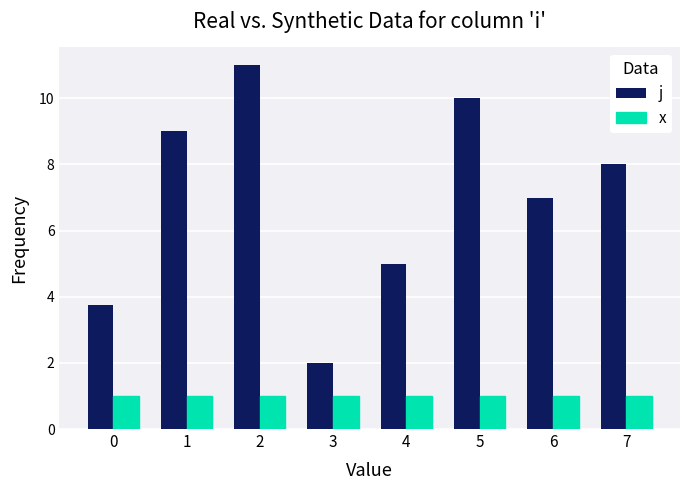

Reading left to right, list all the values displayed in this chart.

j: 0=3.8	1=9.0	2=11.0	3=2.0	4=5.0	5=10.0	6=7.0	7=8.0
x: 0=1.0	1=1.0	2=1.0	3=1.0	4=1.0	5=1.0	6=1.0	7=1.0